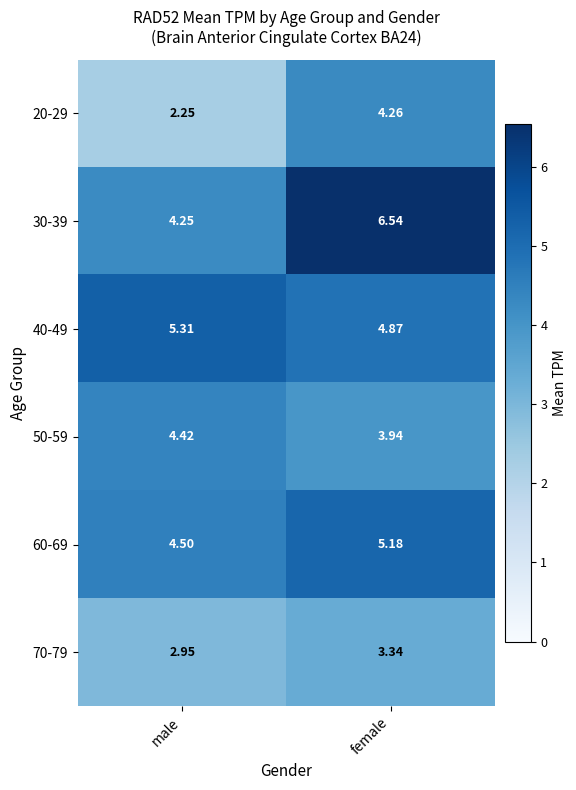

Which series changed the most between male and female?

30-39